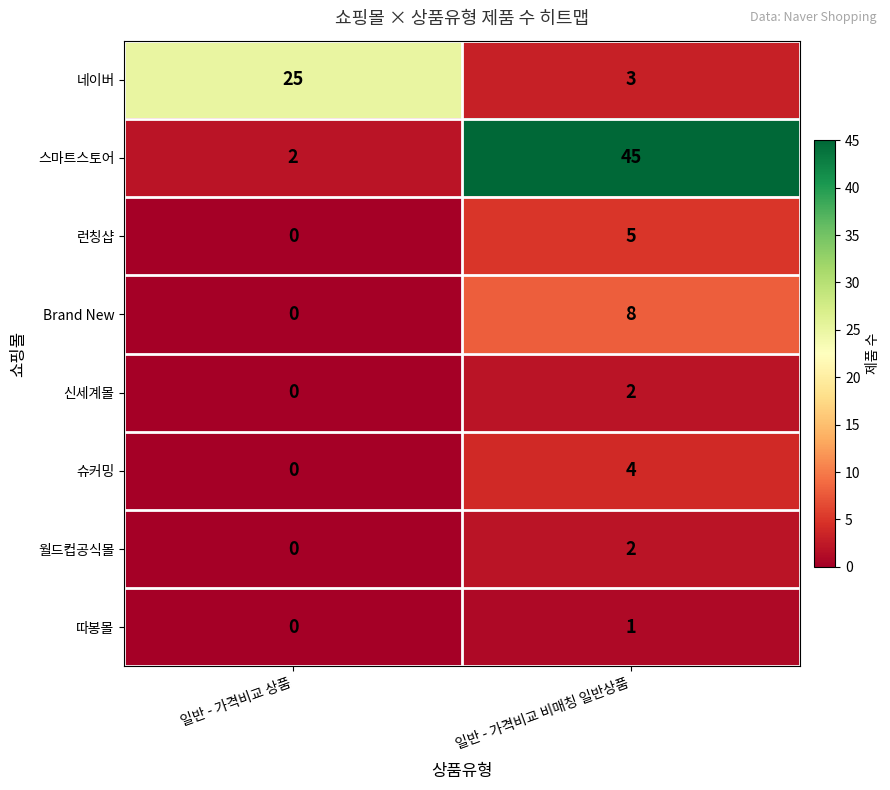

At which category does the chart reach its minimum across all series?

일반 - 가격비교 상품